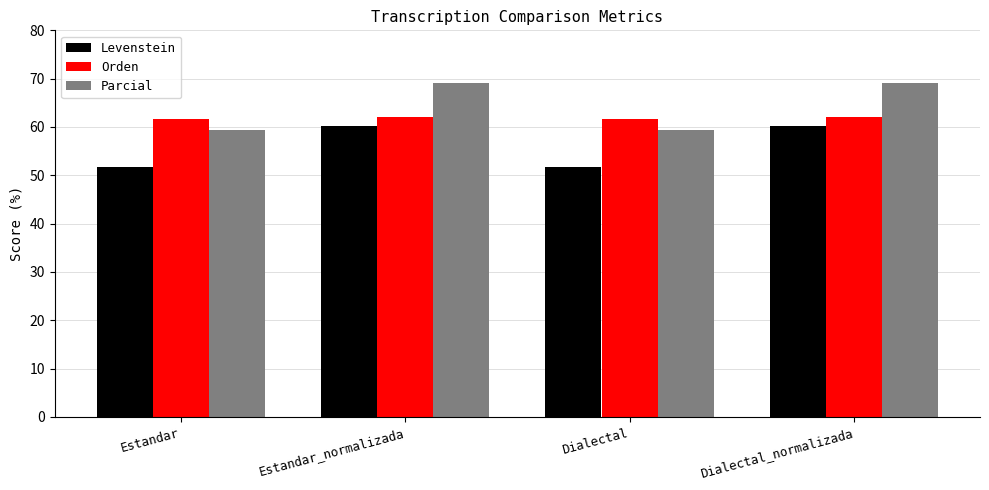

How many data points in Parcial are less than 69?

2